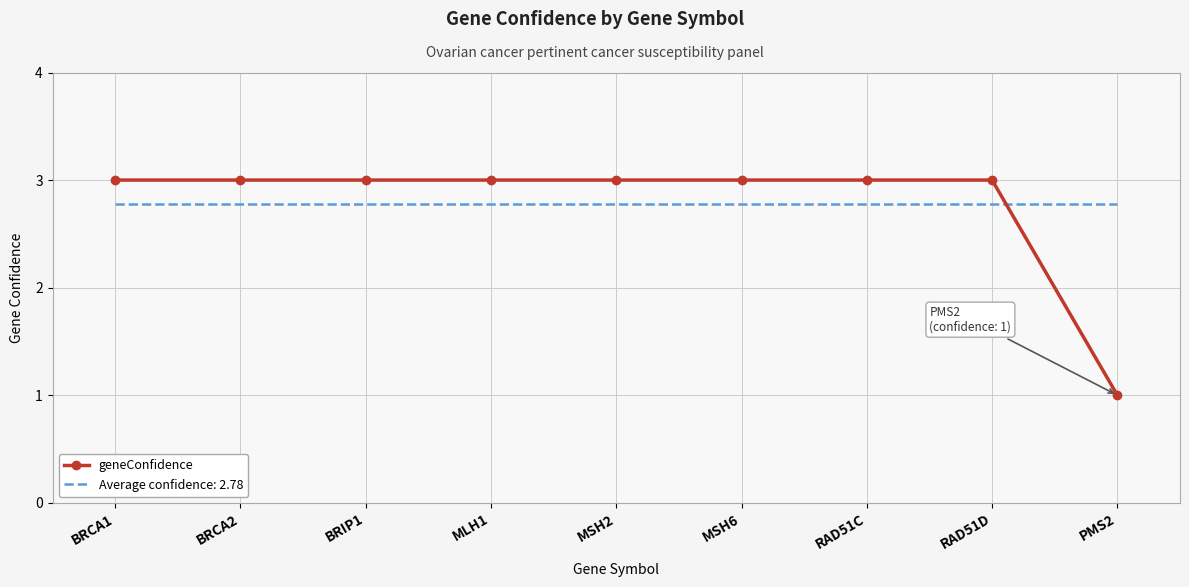

What is the maximum value shown in the chart?

3.0